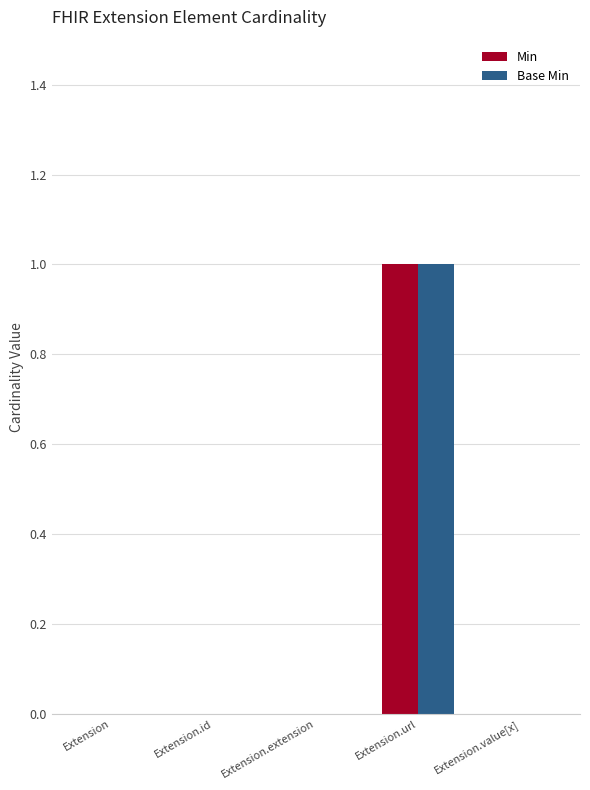

Is the value of Base Min at Extension greater than the value of Min at Extension.url?

No